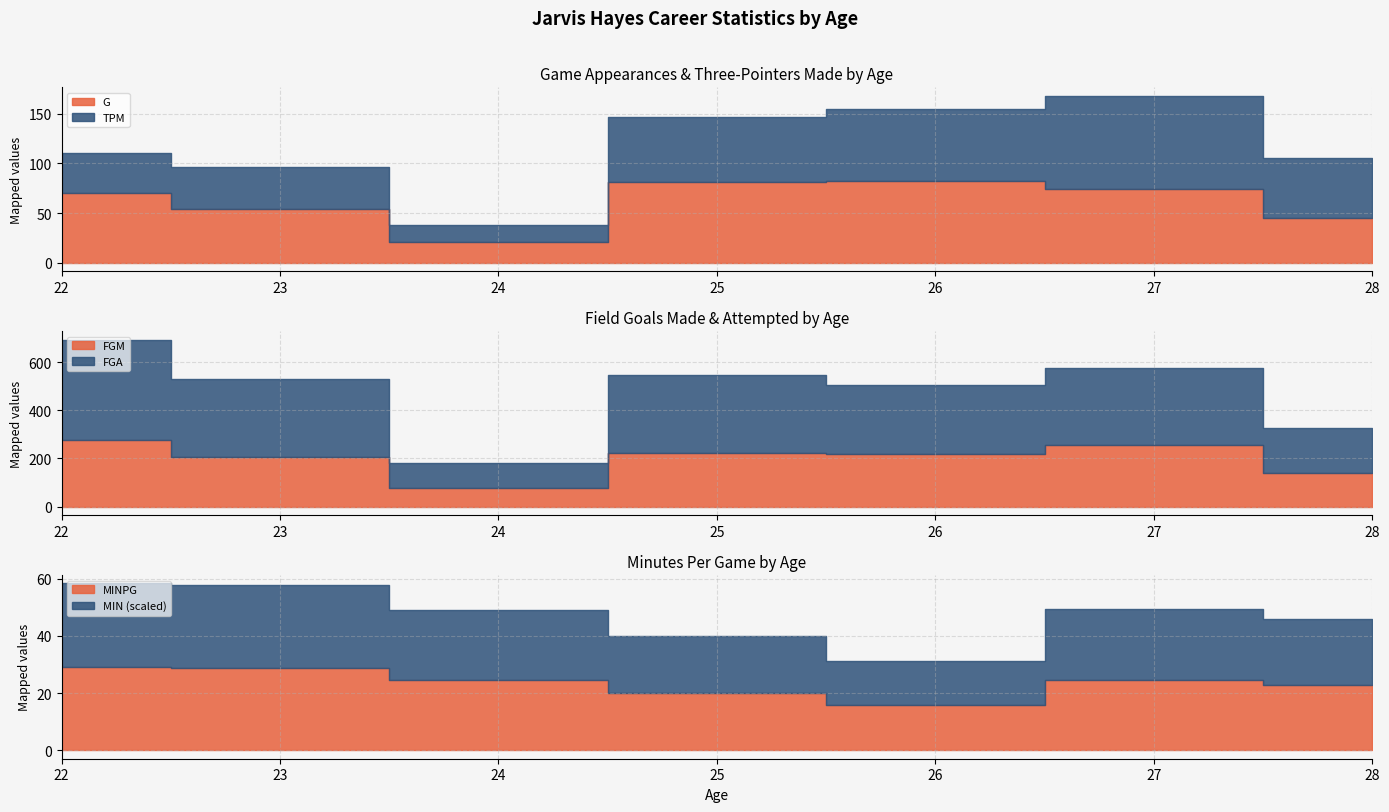

Reading left to right, extract all data points from this chart.

G: 70.0	54.0	21.0	81.0	82.0	74.0	45.0
MIN: 2044.0	1560.0	516.0	1626.0	1287.0	1832.0	1033.0
MINPG: 29.2	28.9	24.6	20.1	15.7	24.8	23.0
FGM: 278.0	206.0	77.0	224.0	217.0	257.0	138.0
FGA: 695.0	530.0	183.0	546.0	504.0	577.0	328.0
TPM: 40.0	42.0	17.0	66.0	73.0	94.0	60.0